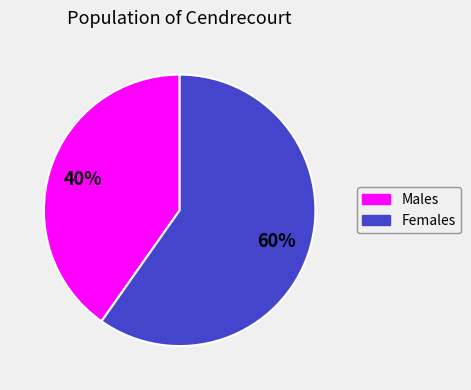

To the nearest percent, what is the average slice percentage?

50%